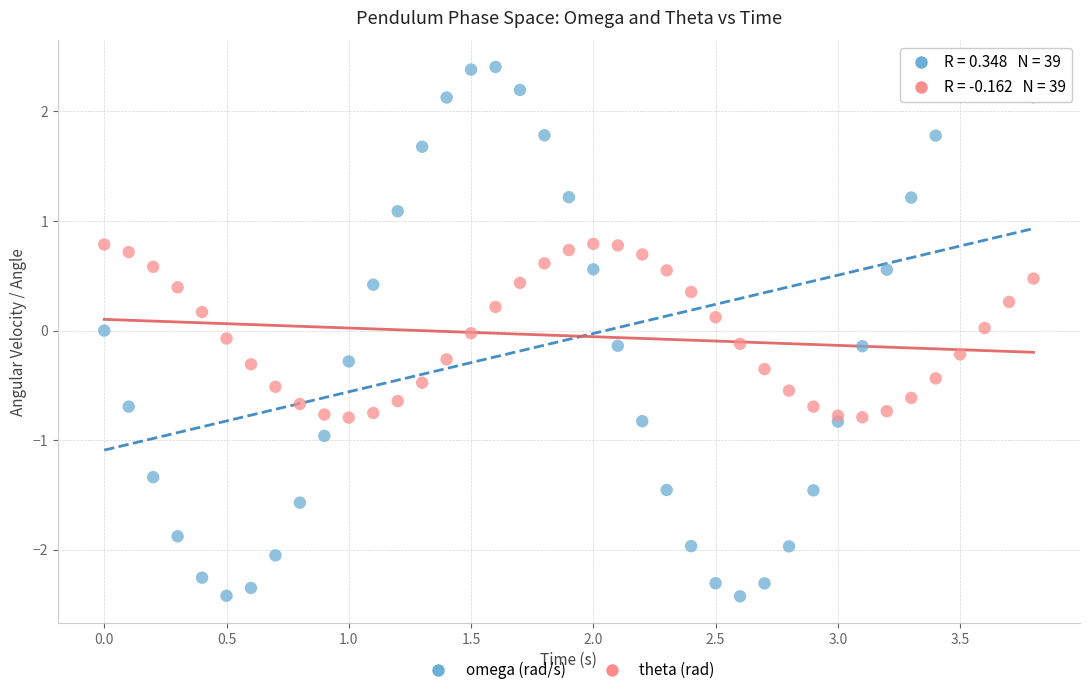

What are all the series names shown in the legend?

omega (rad/s), theta (rad)